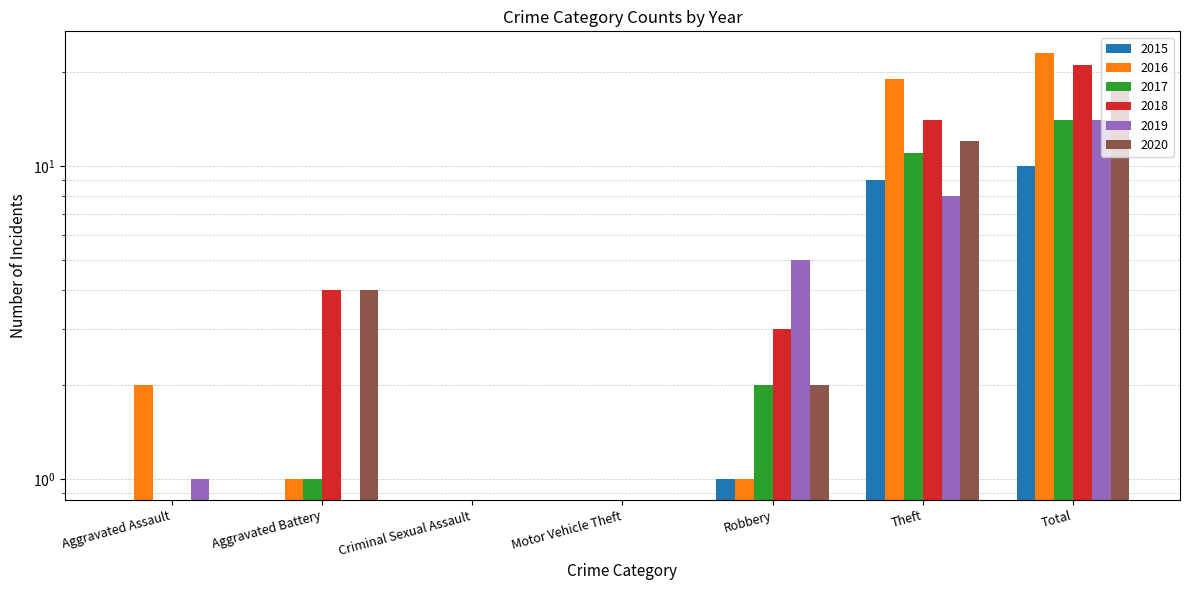

At which label does 2018 reach its minimum?

Aggravated Assault